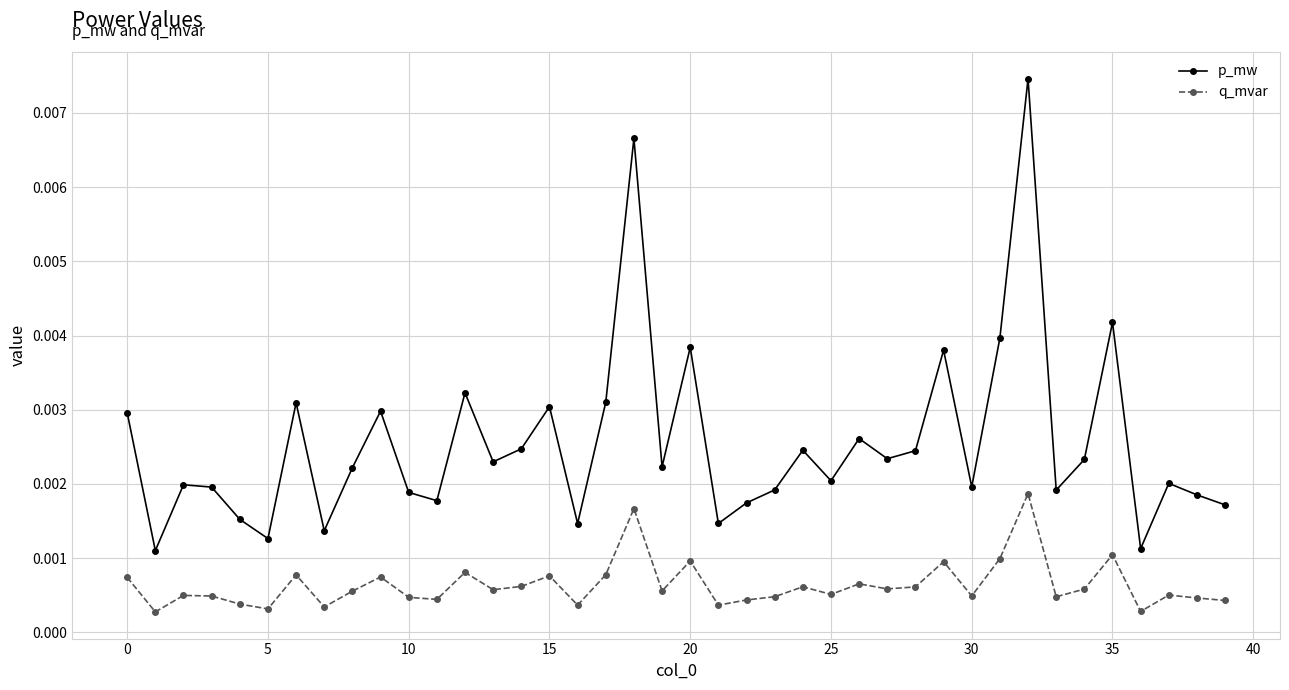

True or false: q_mvar and p_mw intersect in this chart.

False